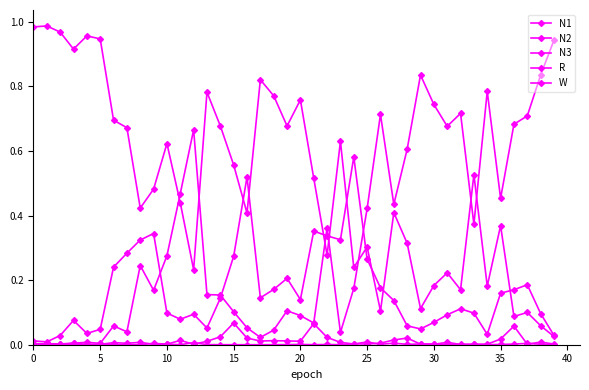

Where is the first local maximum for W?

5